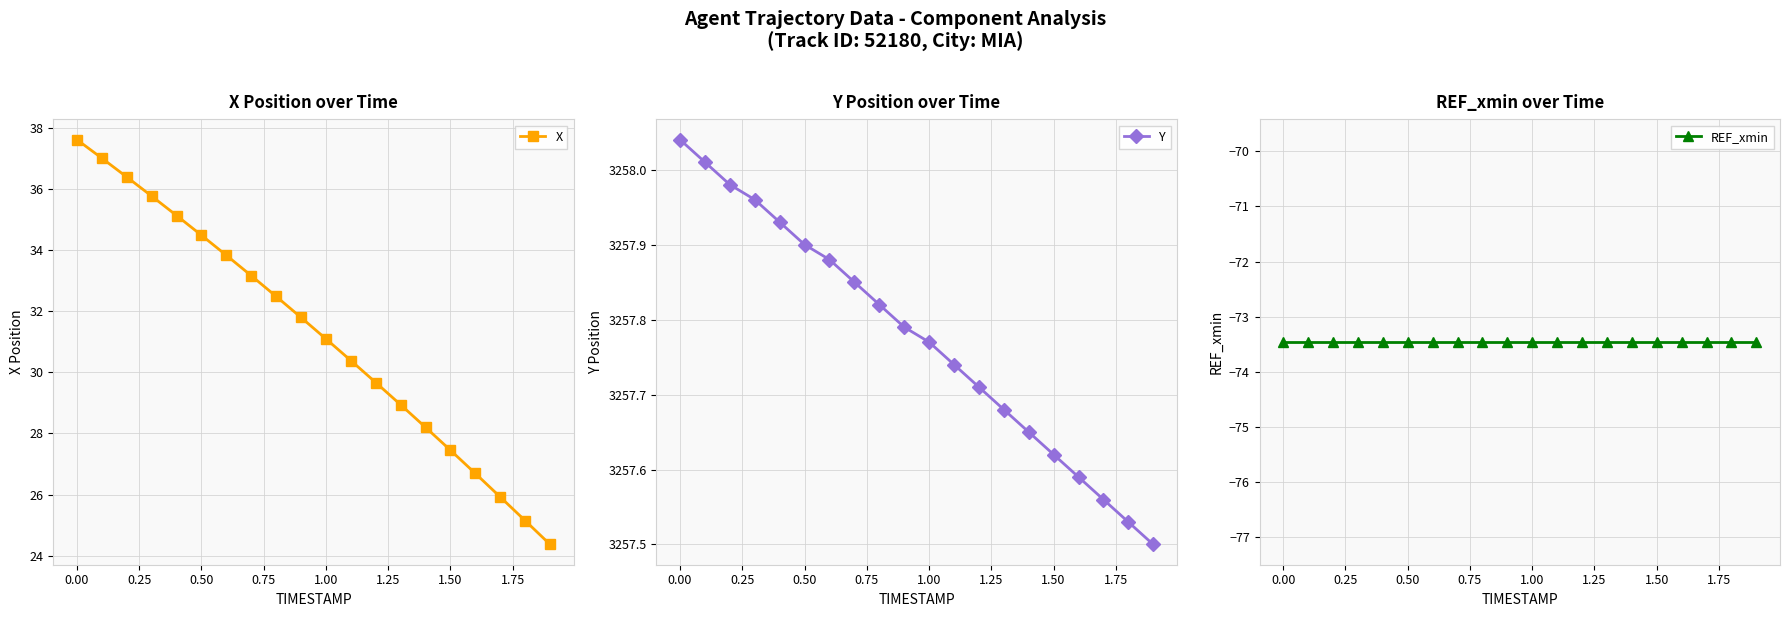

True or false: X has more than 2 interior local peaks.

False